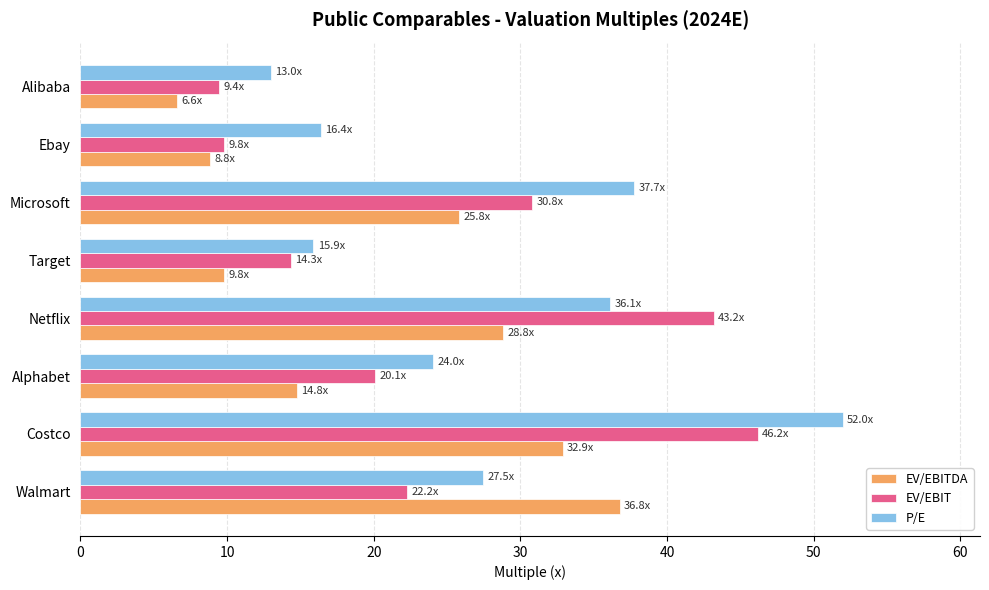

At which label does P/E reach its minimum?

Alibaba